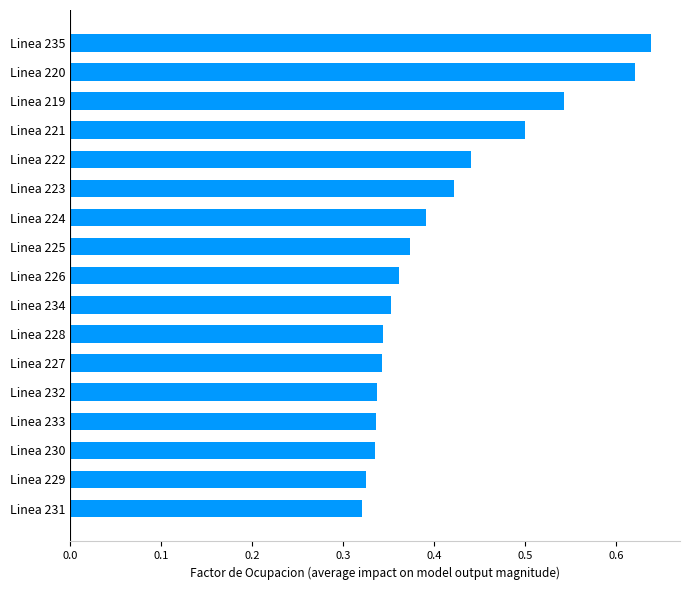

The value at Linea 231 is 0.5. True or false?

False